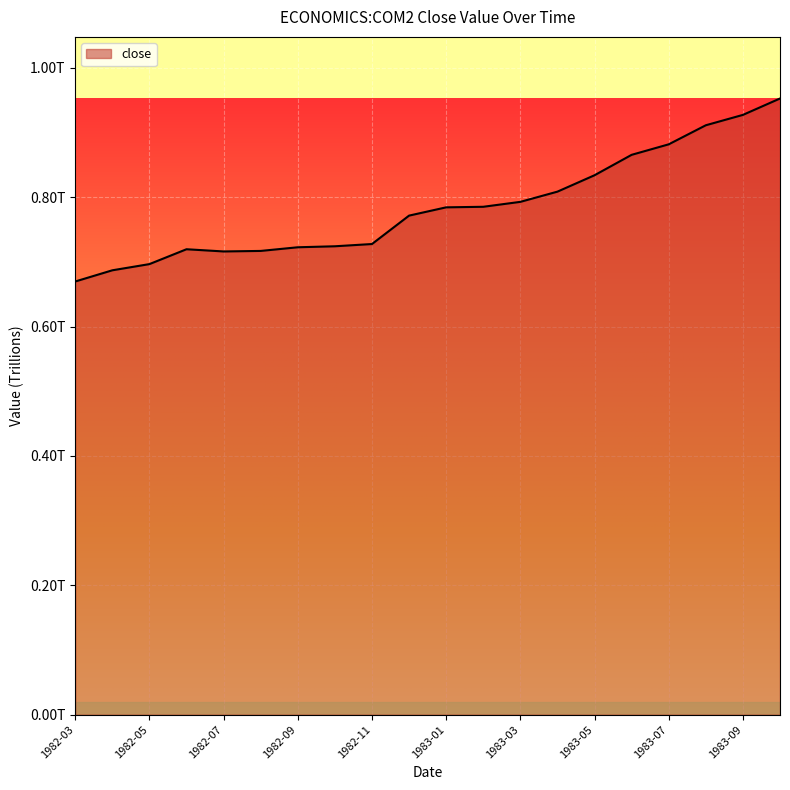

Rank the categories by value from lowest to highest.

1982-03, 1982-04, 1982-05, 1982-07, 1982-08, 1982-06, 1982-09, 1982-10, 1982-11, 1982-12, 1983-01, 1983-02, 1983-03, 1983-04, 1983-05, 1983-06, 1983-07, 1983-08, 1983-09, 1983-10